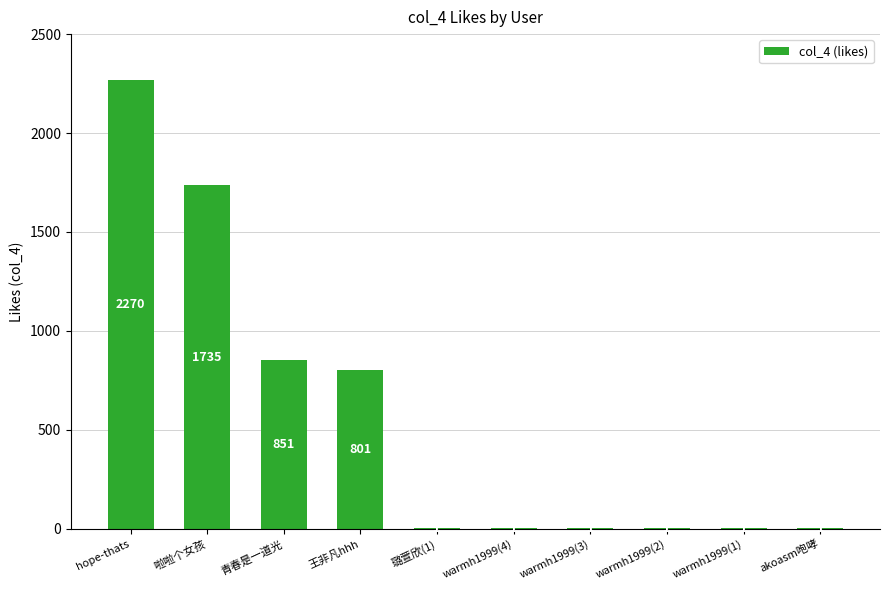

What is the average value?

566